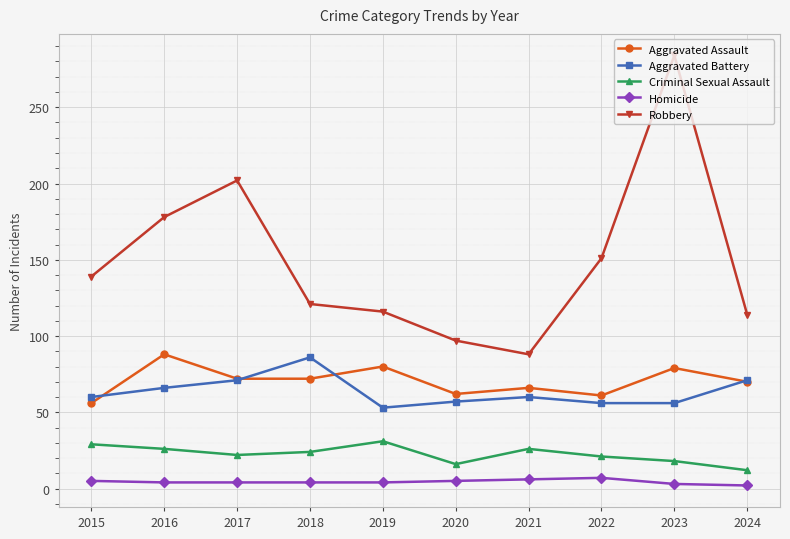

Which series has the largest total across all categories?

Robbery